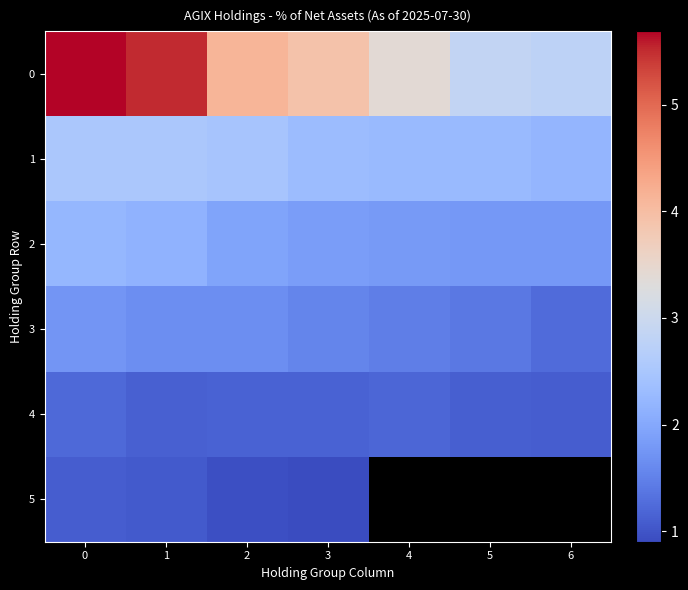

What is the total value across all series at 1?

14.0